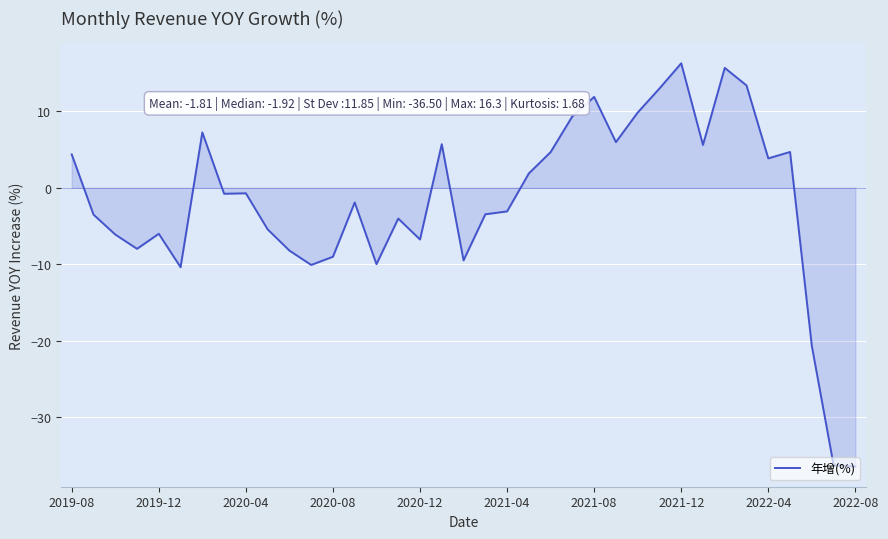

What is the maximum value shown in the chart?

16.3